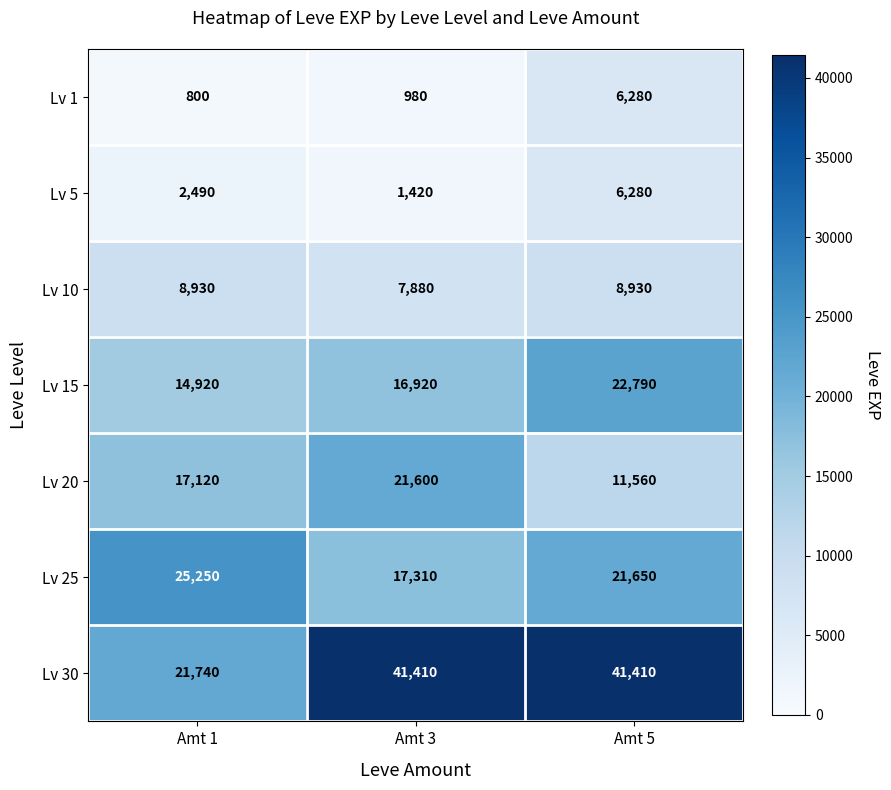

Which series has the largest total across all categories?

Lv 30